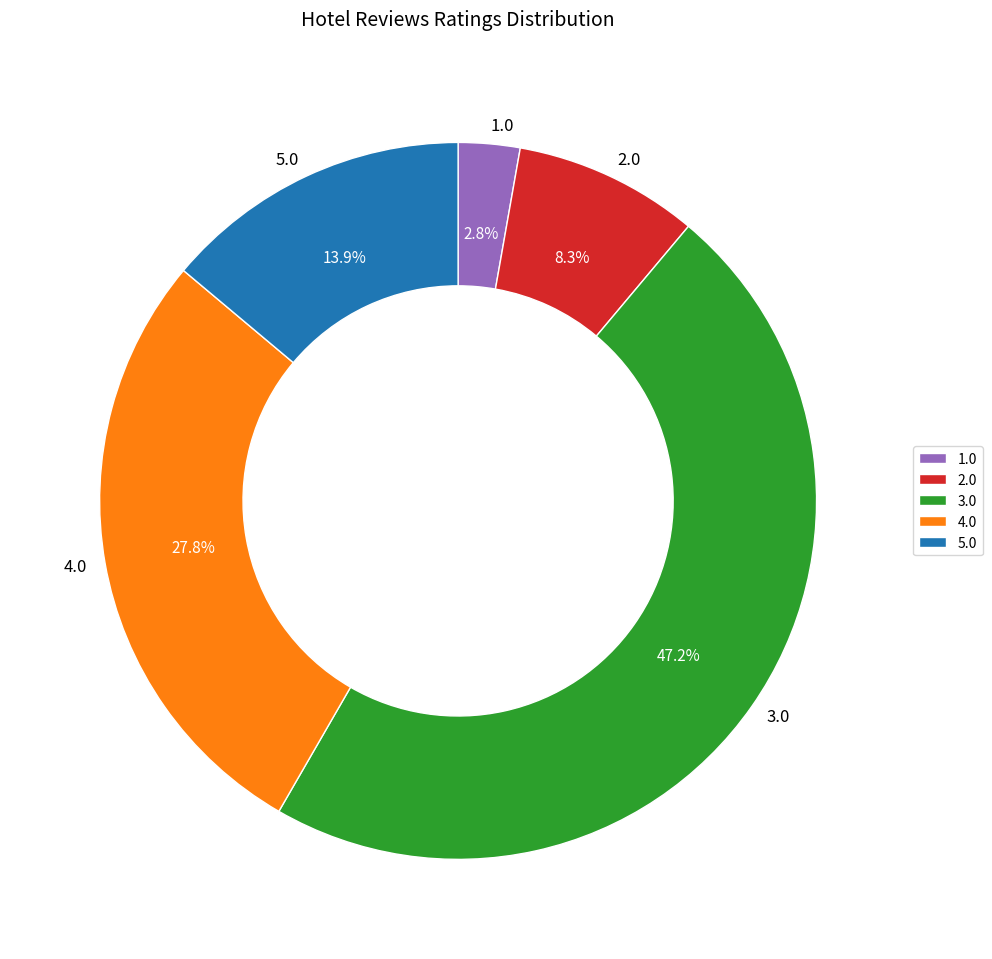

Approximately how many times larger is the value at 4.0 compared to 2.0?

3.3